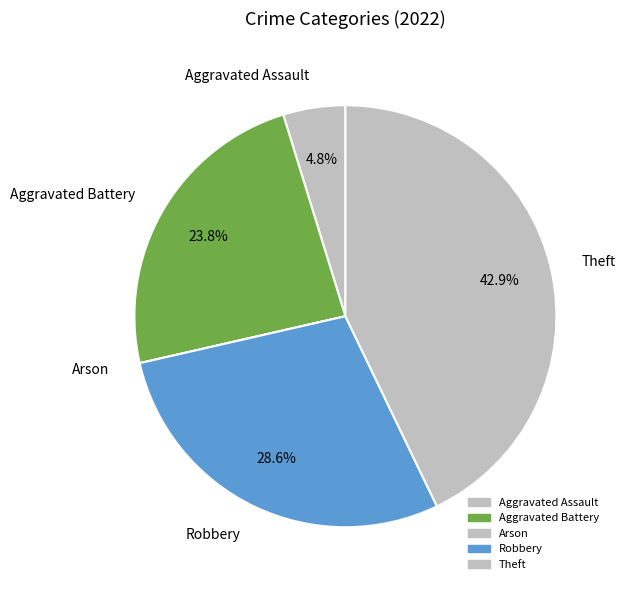

Does any single category account for the majority?

No